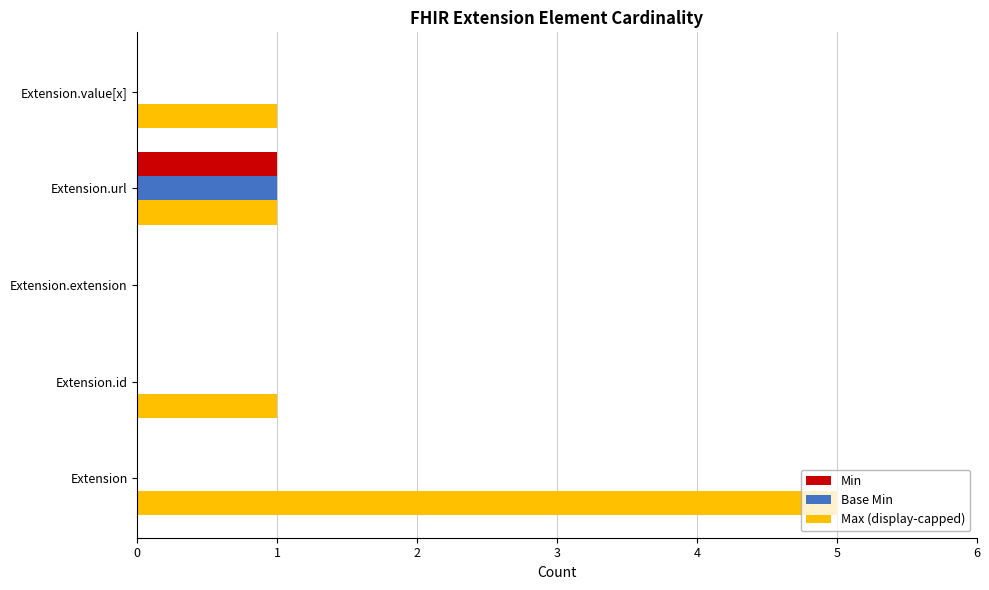

True or false: Min has a value of 0 at Extension.id.

True